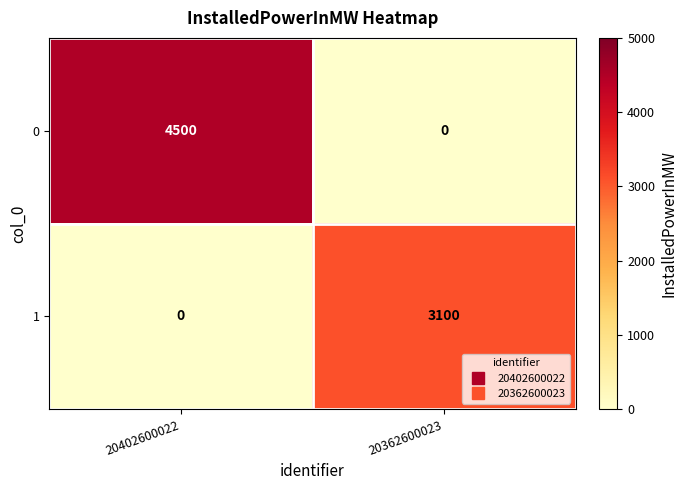

At 20362600023, list the series in order from smallest to largest.

0, 1